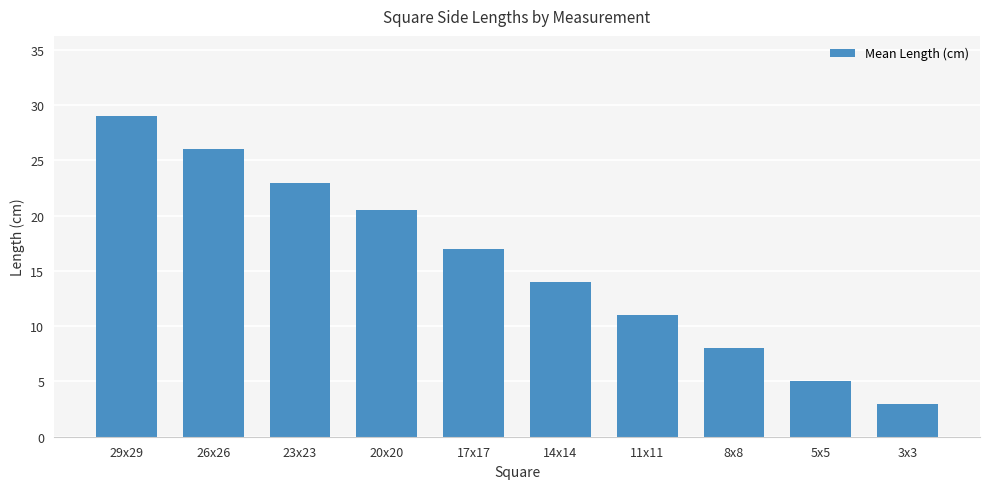

Is it true that the value at 8x8 is 8.0?

True